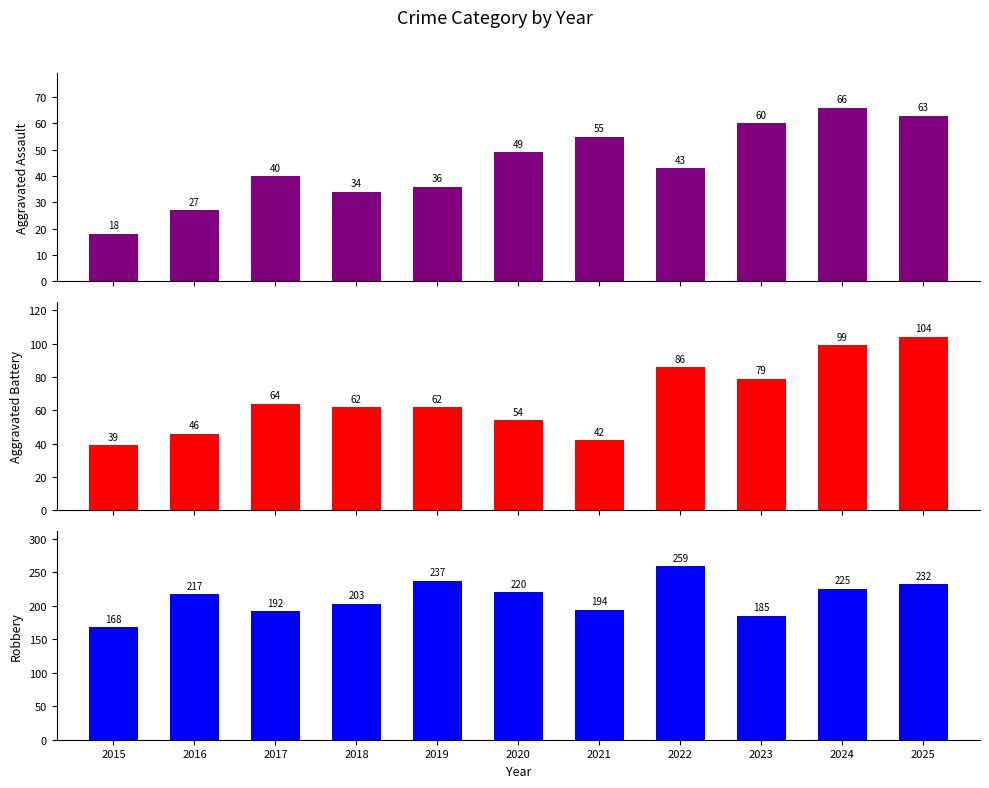

Which has a higher value, 2025 or 2020?

2025